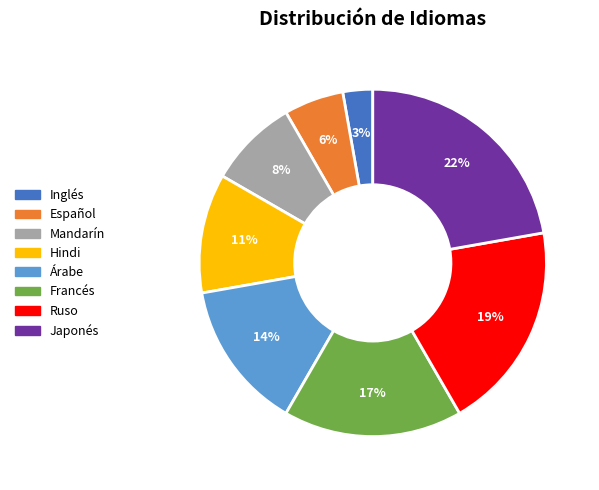

Is it true that Español is 6% of the pie?

True